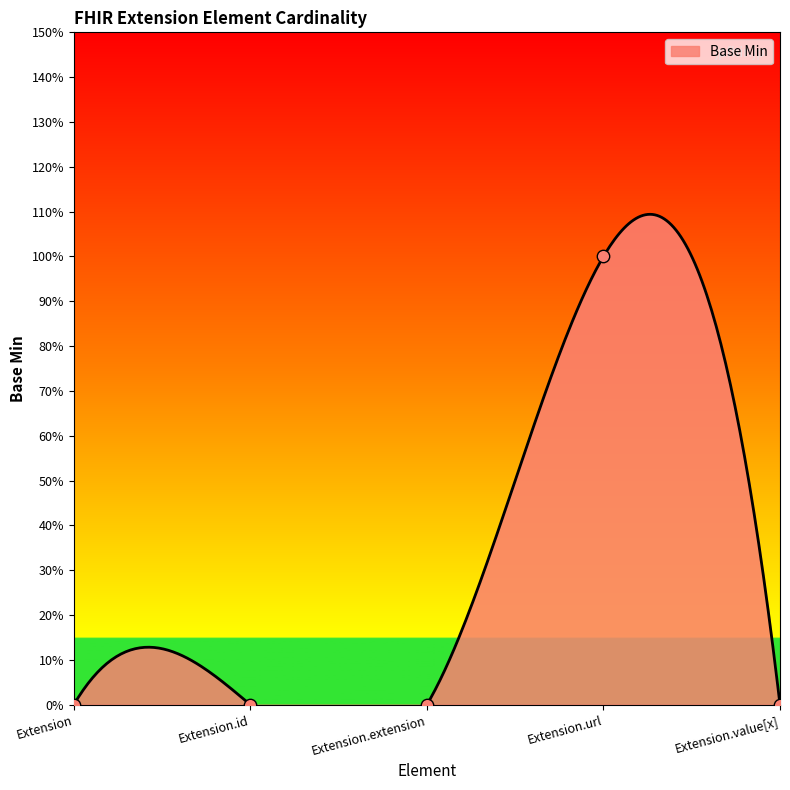

Between Extension.id and Extension, which is larger?

Extension.id